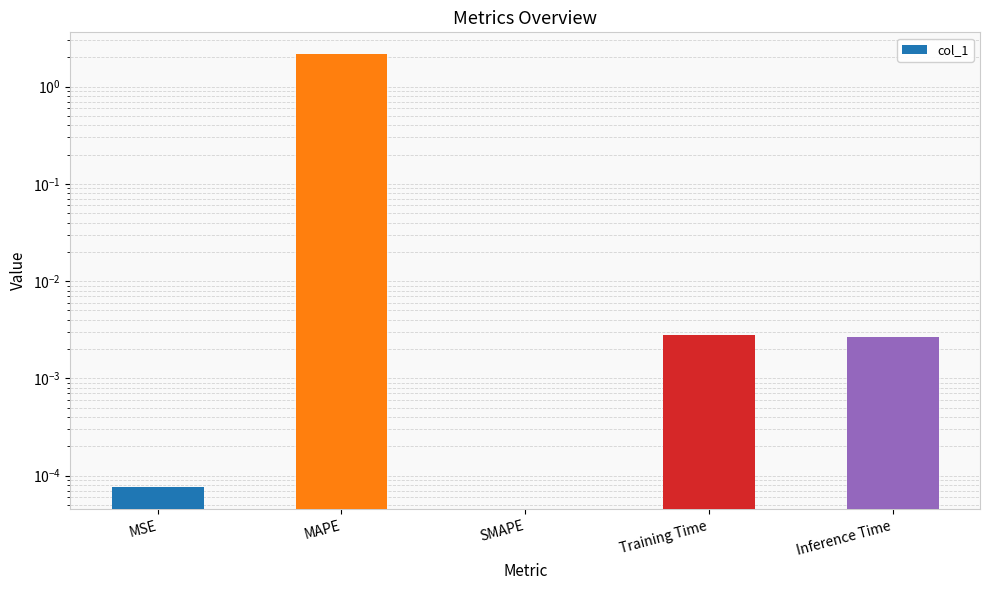

Reading right to left, list all the values displayed in this chart.

Inference Time=0.0	Training Time=0.0	SMAPE=0.0	MAPE=2.2	MSE=0.0